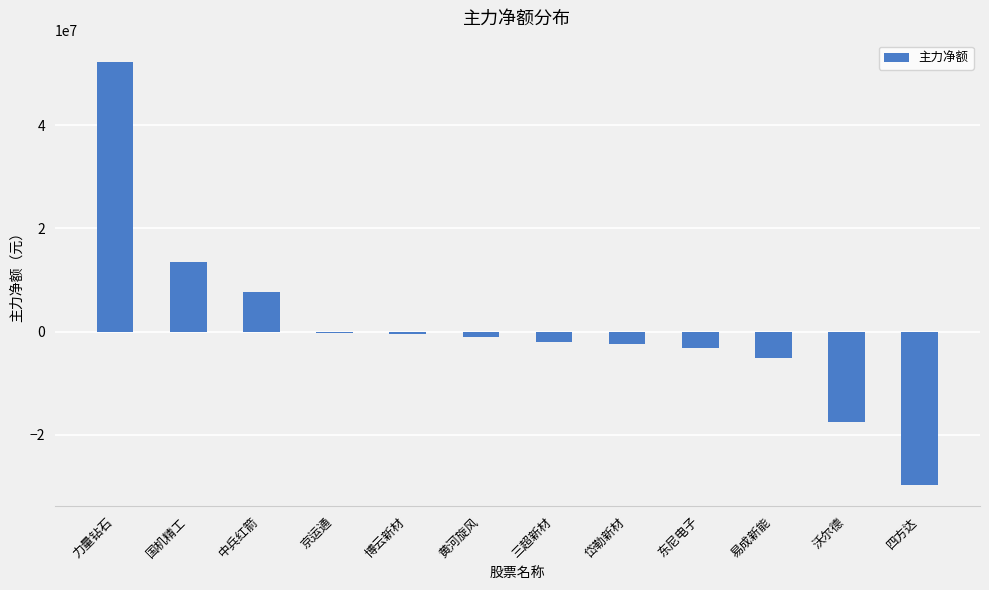

What position from the right is 易成新能?

3